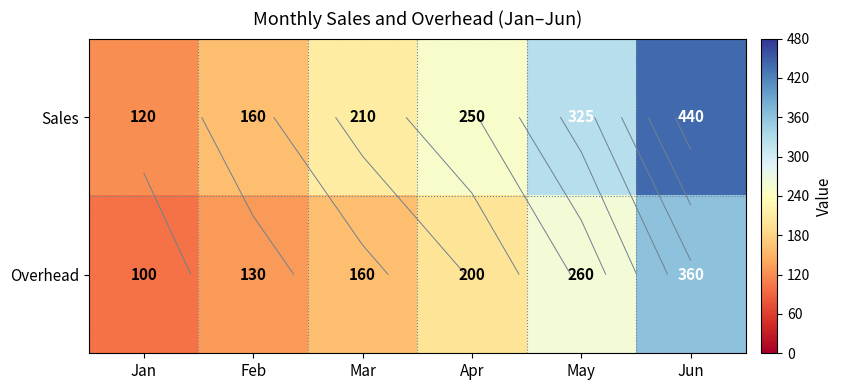

The value of Overhead at Jan is 59. True or false?

False